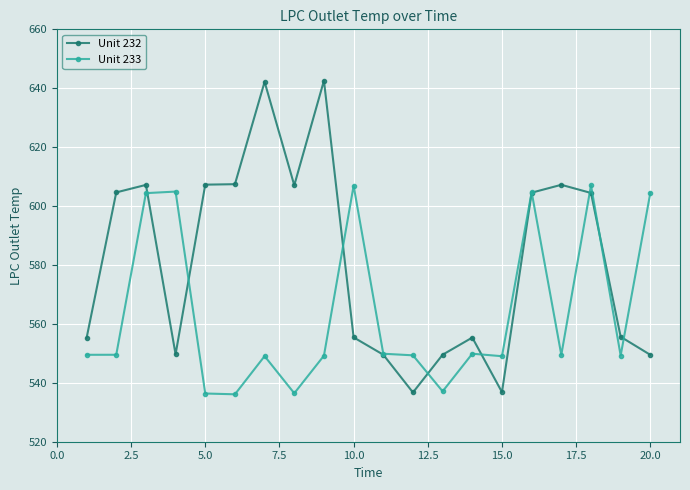

Which series has the largest total across all categories?

Unit 232